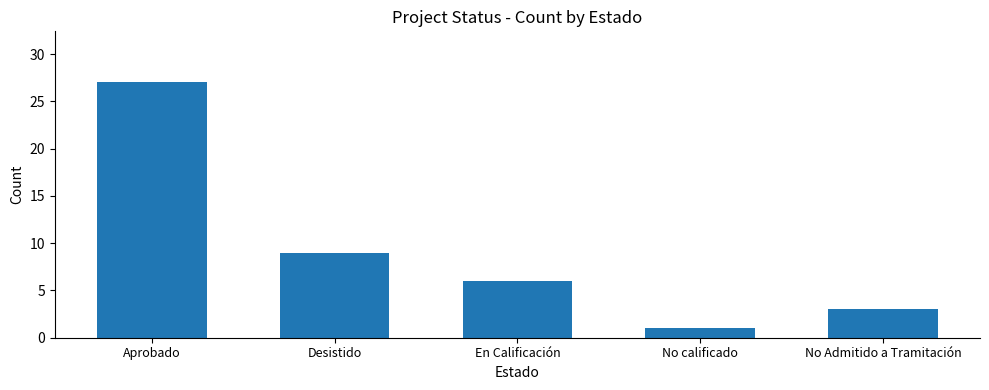

What is the label of the 1st bar from the left?

Aprobado